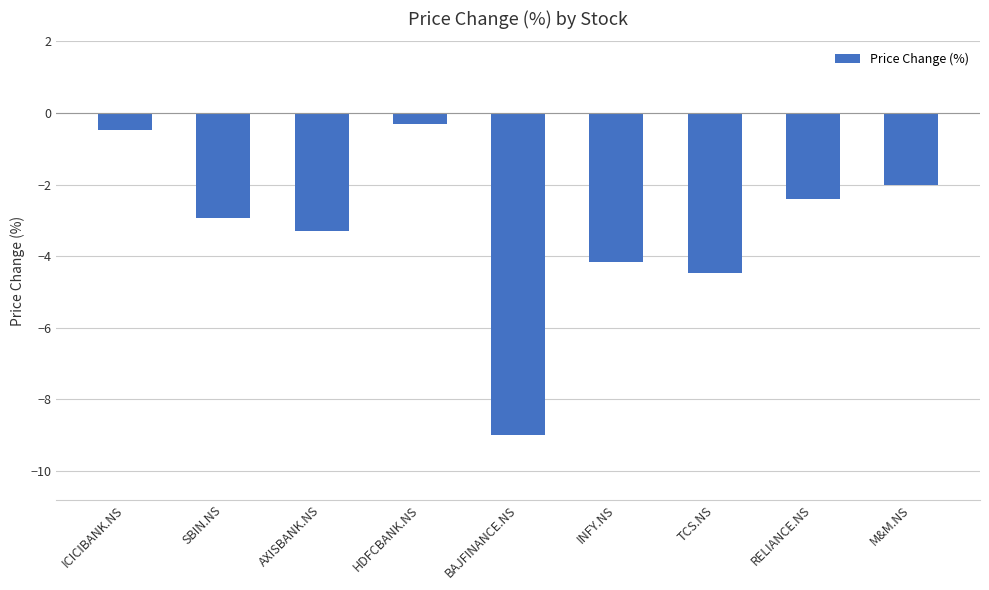

What is the label of the 8th bar from the right?

SBIN.NS